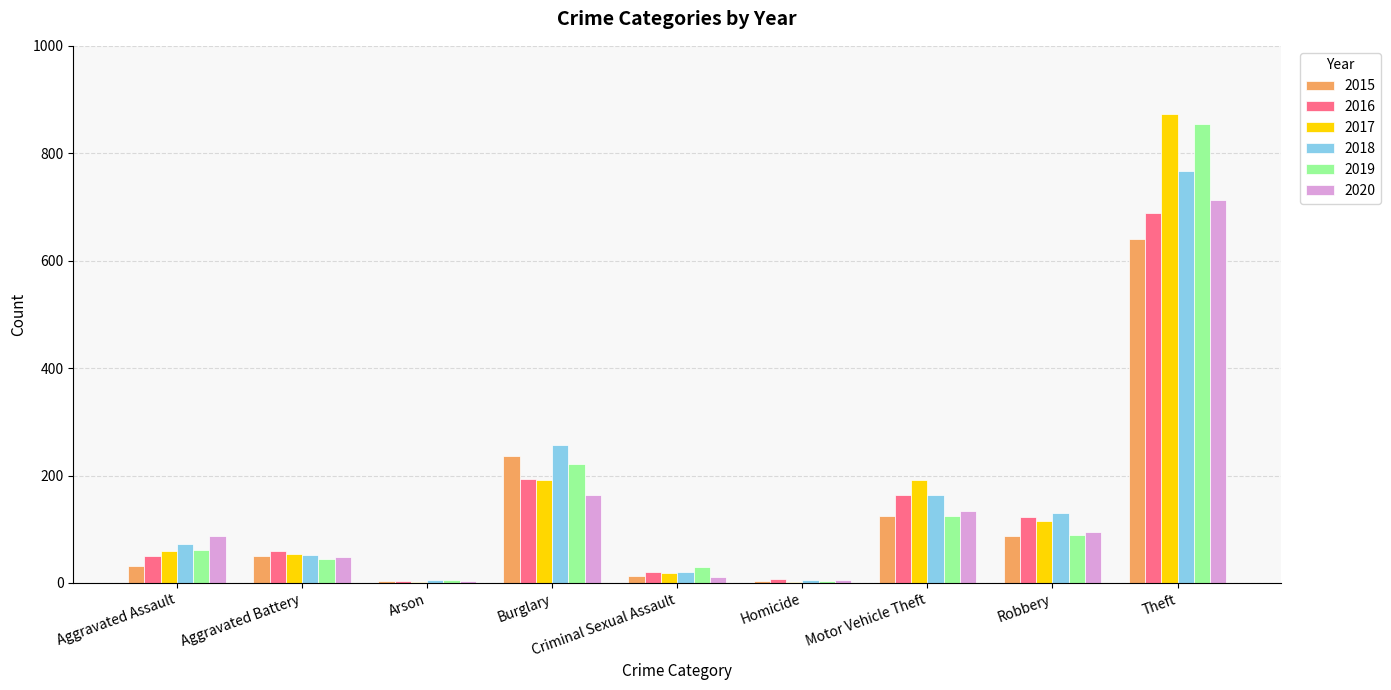

How many groups of bars are there?

9